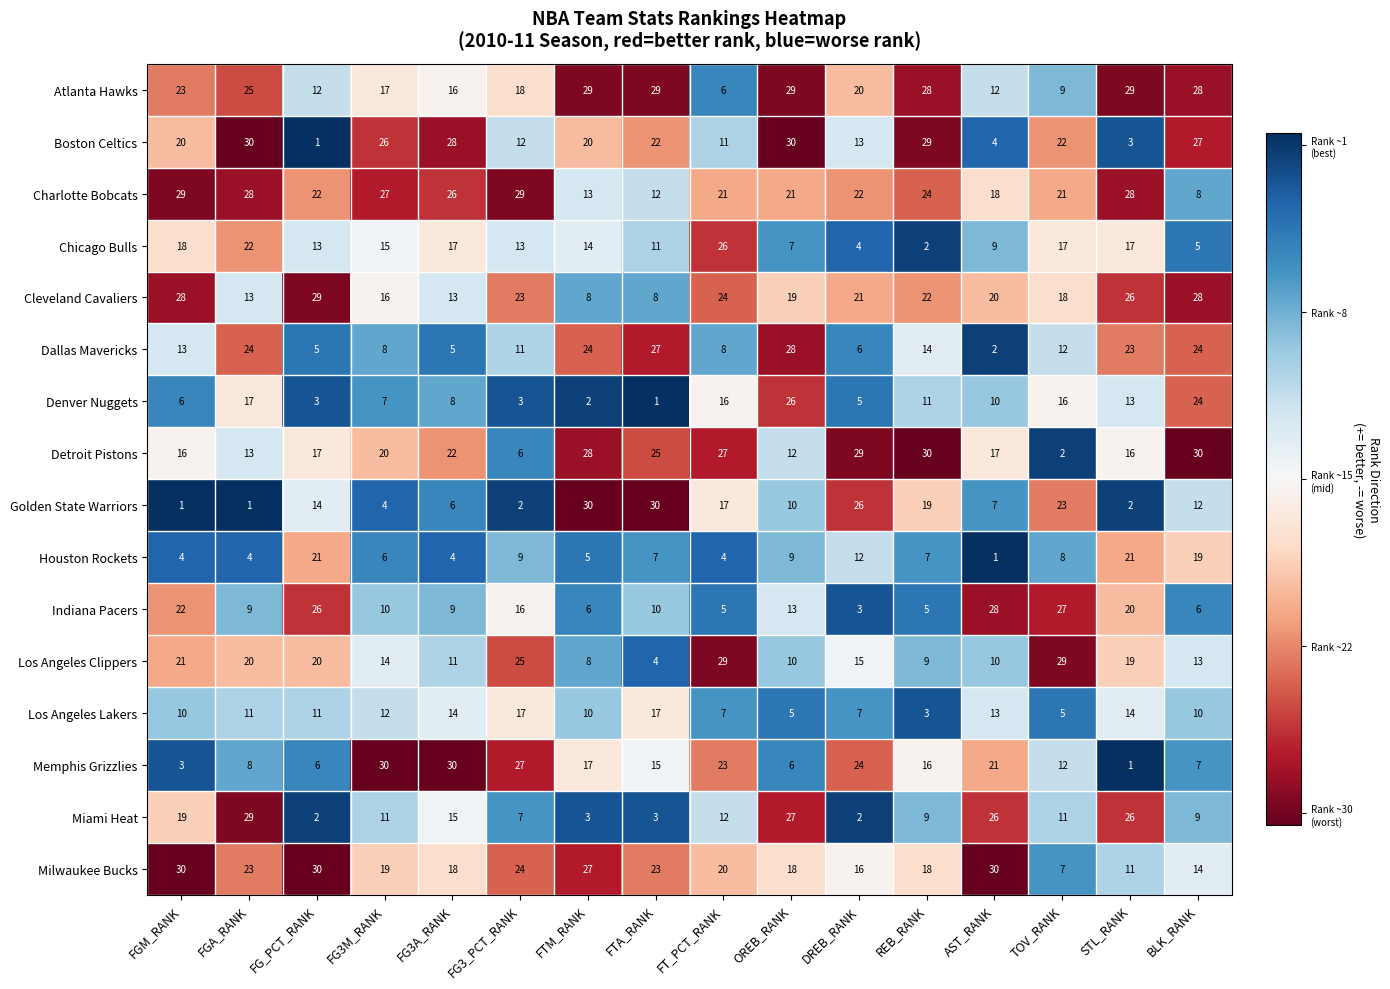

At which label does Los Angeles Clippers first exceed 15?

FGM_RANK